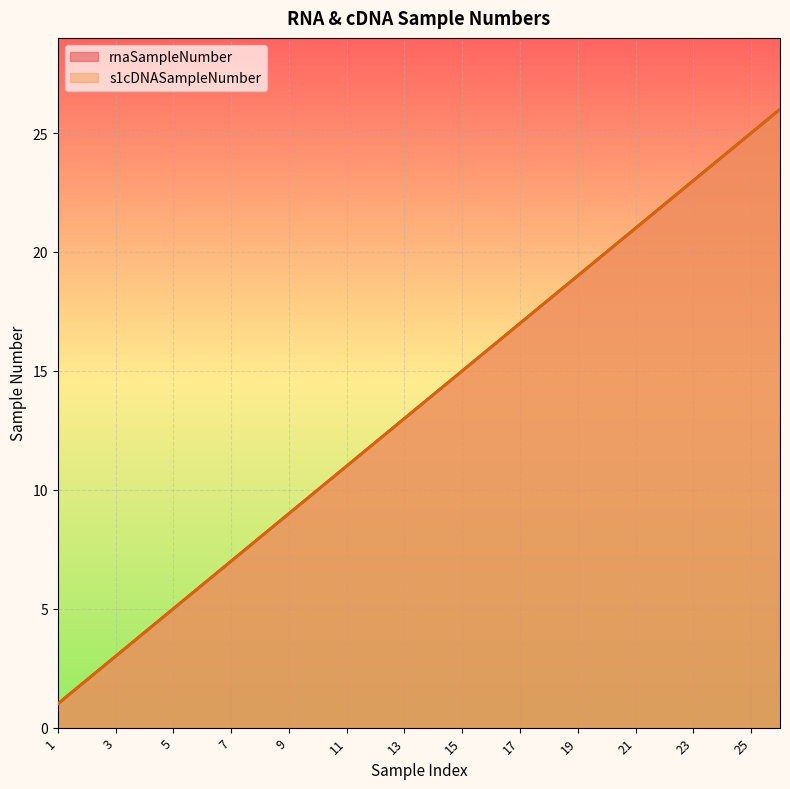

Between 5 and 15, which series saw the biggest shift?

rnaSampleNumber